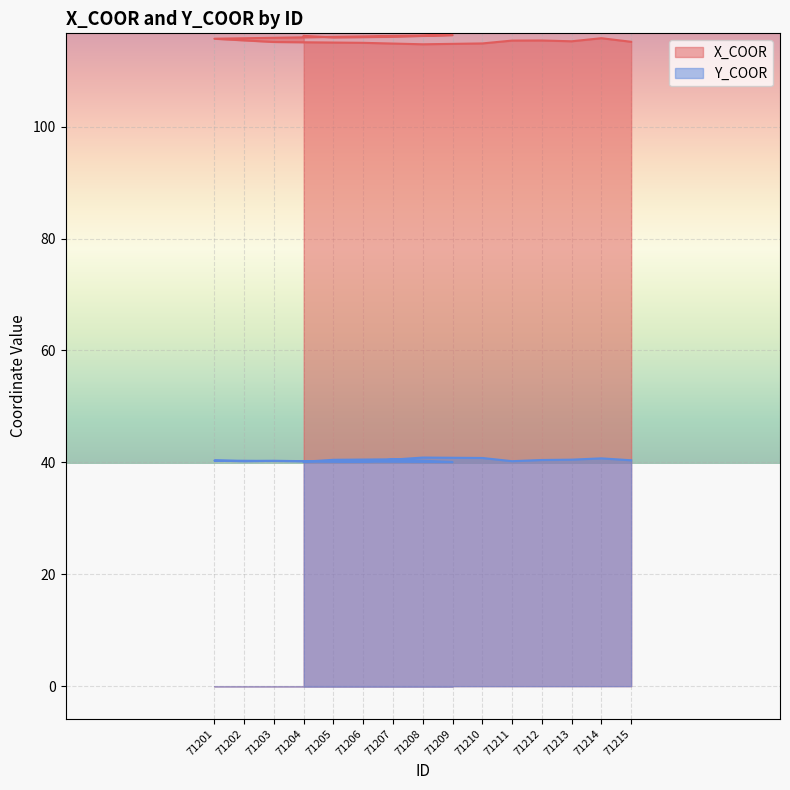

In Y_COOR, how many points are lower than both neighbors (excluding endpoints)?

4